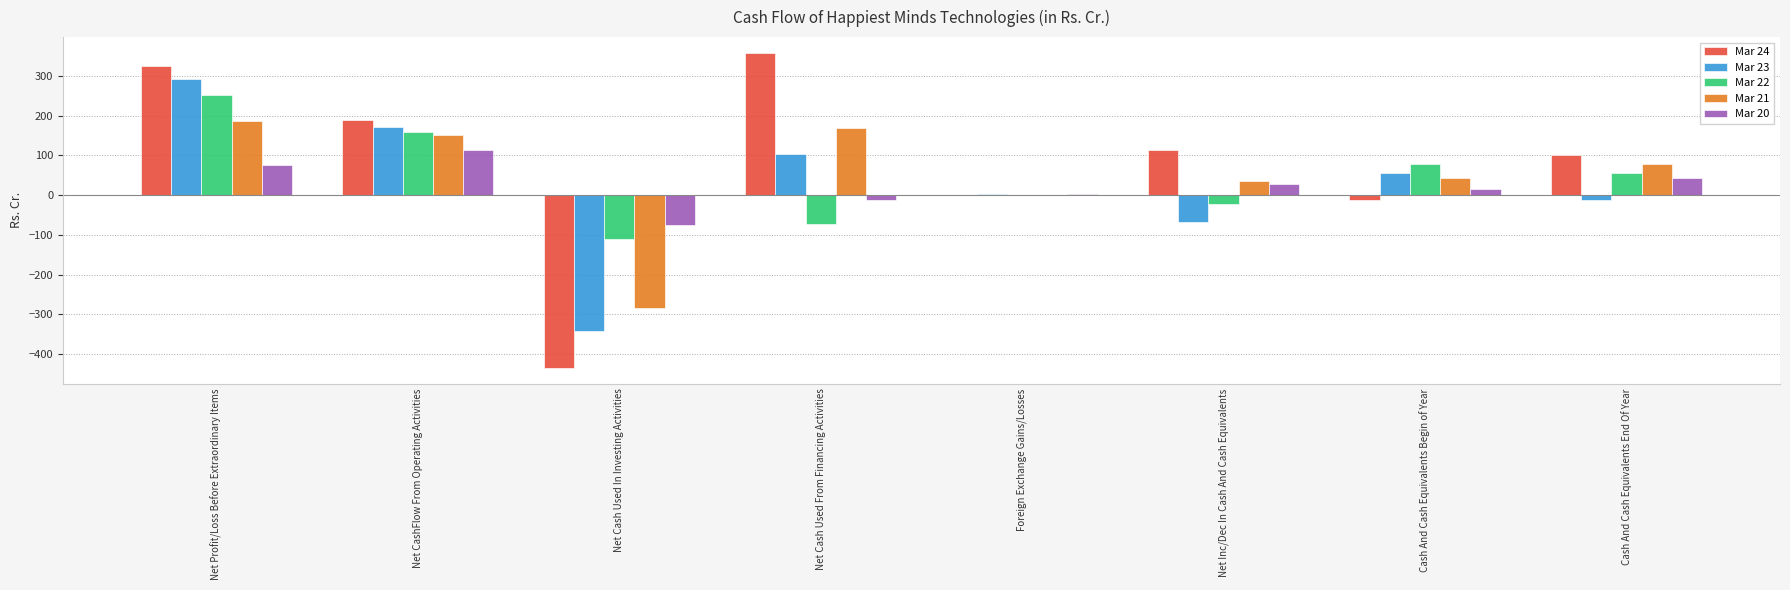

Which series has the widest spread of values?

Mar 24